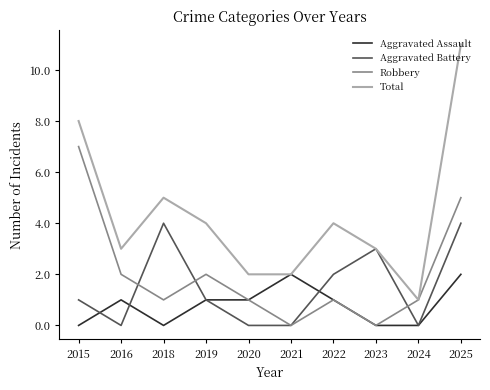

How many lines are shown in the chart?

4